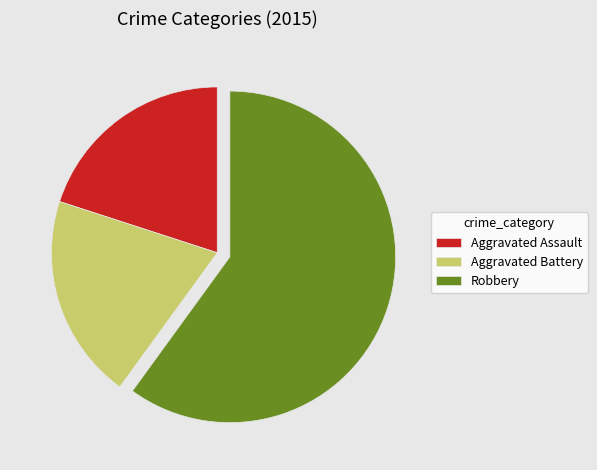

Between Robbery and Aggravated Battery, which is larger?

Robbery